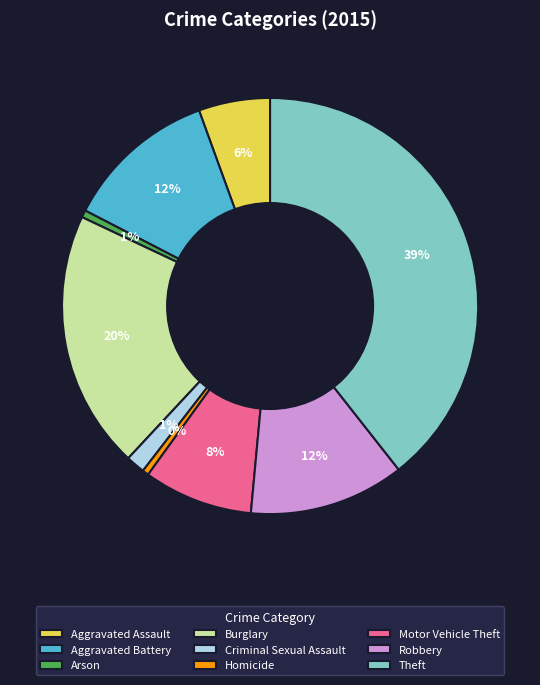

Is the sum of Robbery and Criminal Sexual Assault greater than half?

No